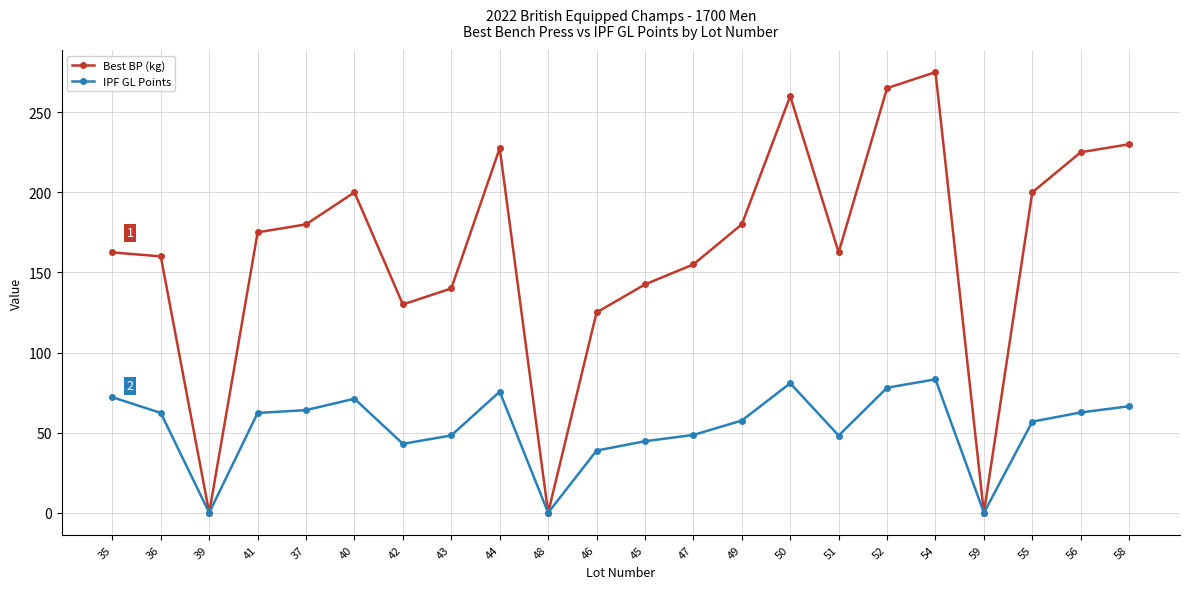

What is the average value of the IPF GL Points series?

52.9